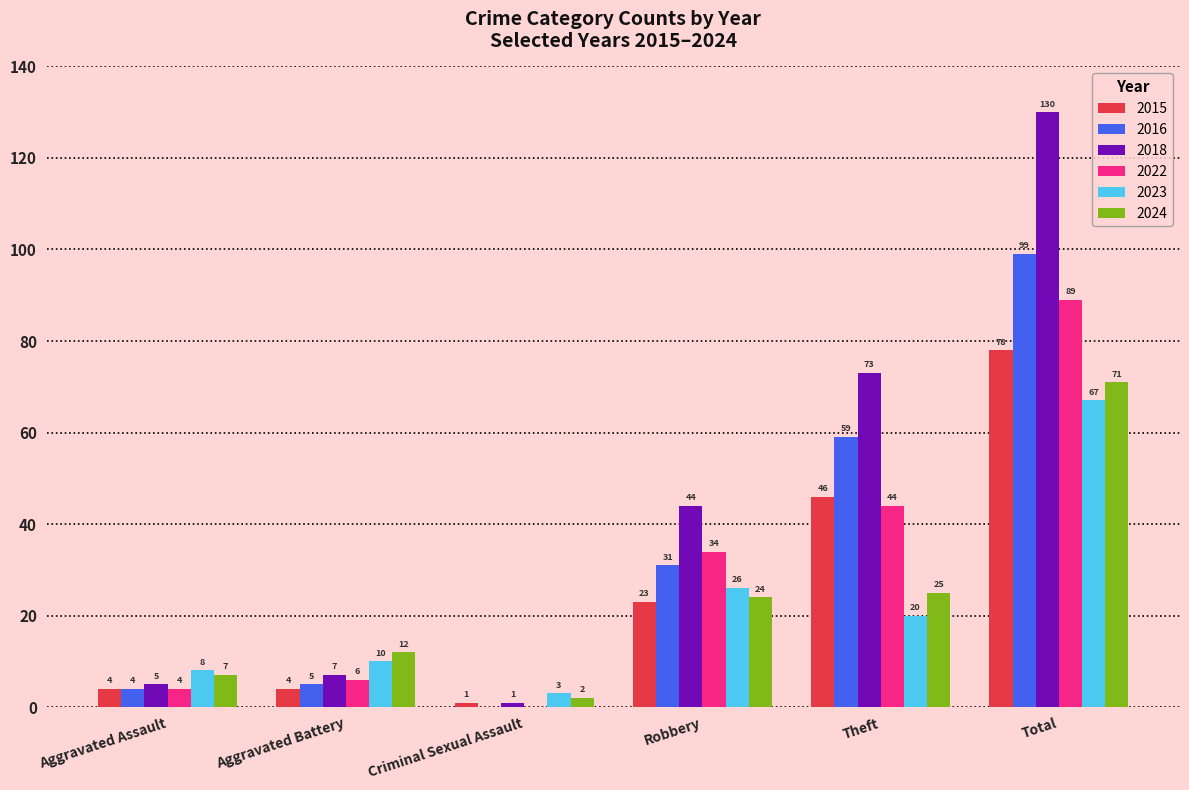

What are all the series names shown in the legend?

2015, 2016, 2018, 2022, 2023, 2024